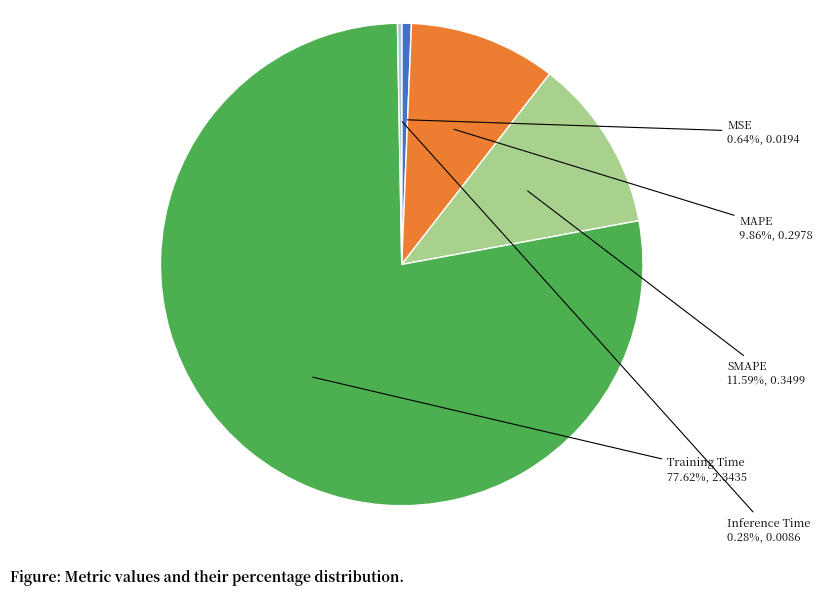

Is it true that MAPE is 1% of the pie?

False